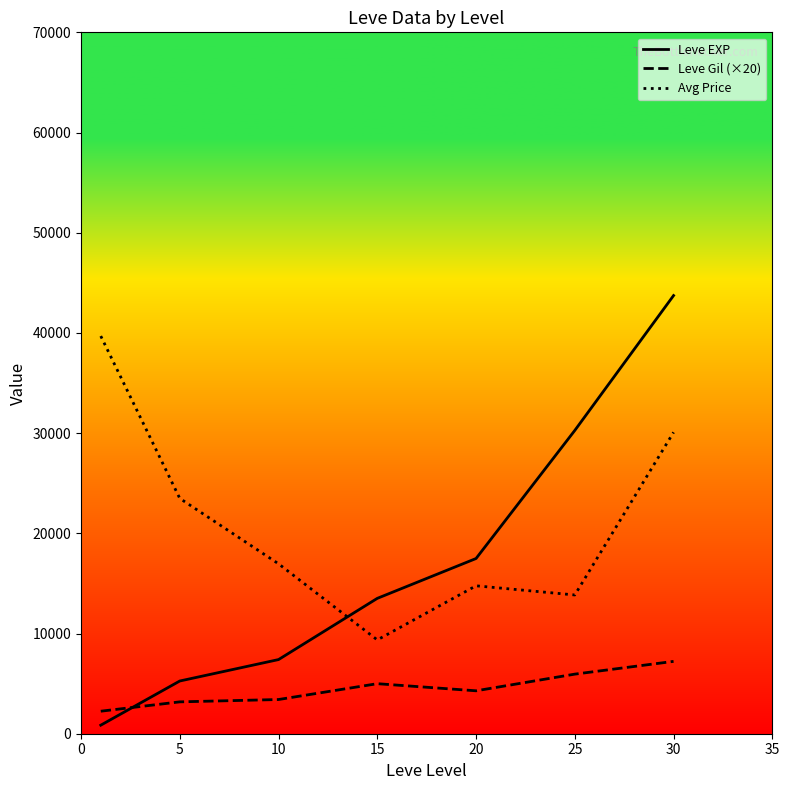

True or false: Avg Price and Leve Gil (×20) intersect in this chart.

False